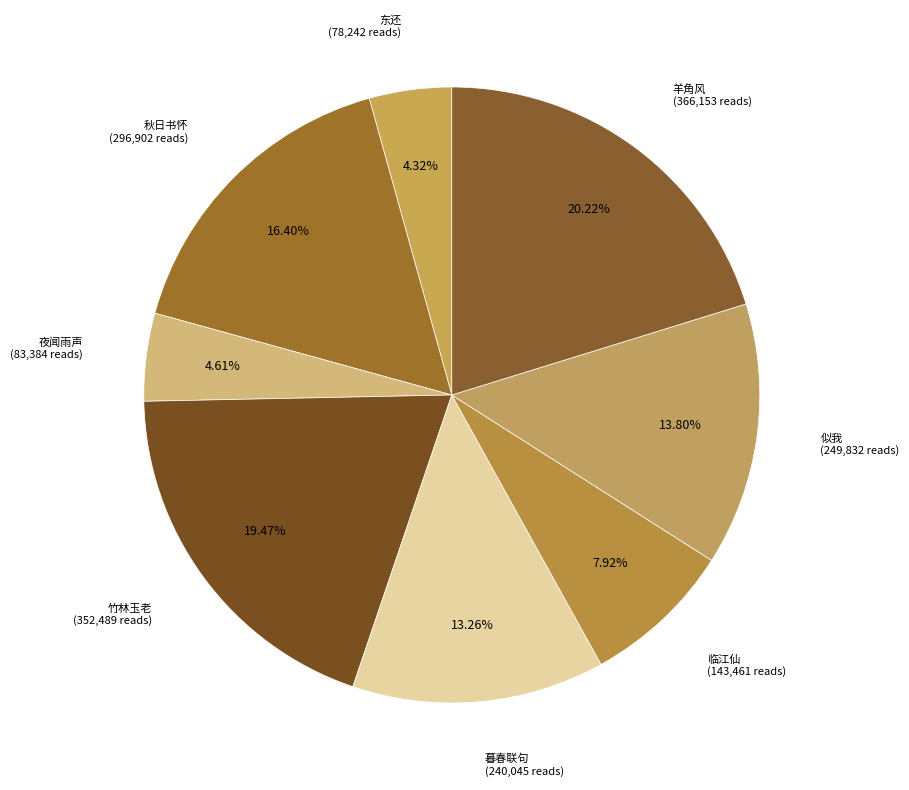

Rank the categories by value from lowest to highest.

东还·我似伤禽带箭飞, 夜闻雨声·我似骑驴孟浩然, 临江仙·我似万山千里外, 暮春联句·我似濂溪拙, 似我·似我真无计, 秋日书怀·我似秋风扇见捐, 竹林玉老·我似吴牛喘月光, 羊角风·我似灵鲲初化鹏